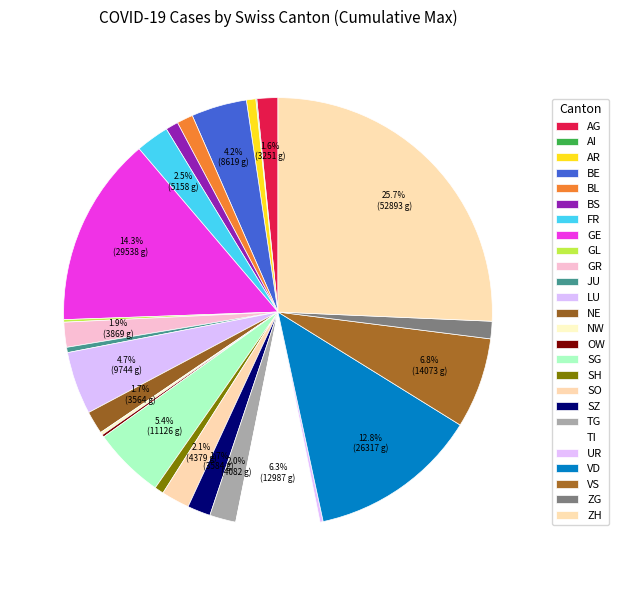

To the nearest percent, what portion does BL represent?

1%